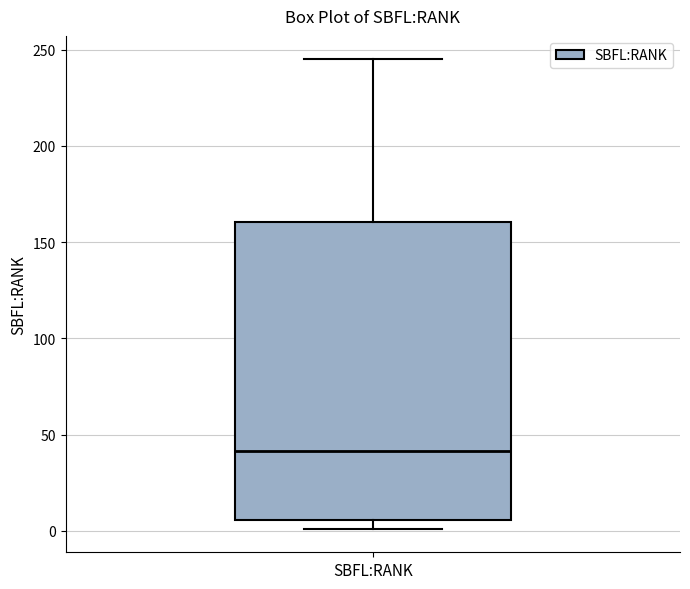

Where does the upper whisker of the box for SBFL:RANK end on the y-axis? The values are not printed on the chart, so give them approximately, as read against the axis.

245